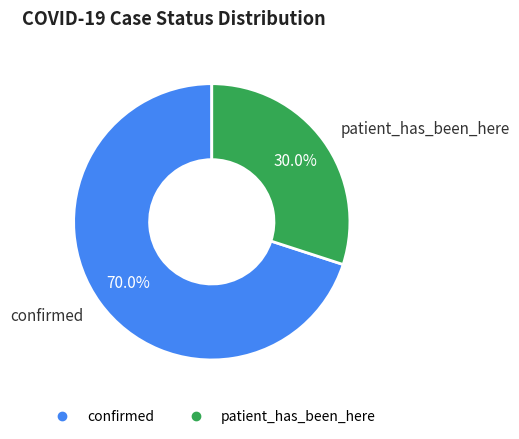

To the nearest percent, what is the combined percentage of patient_has_been_here and confirmed?

100%